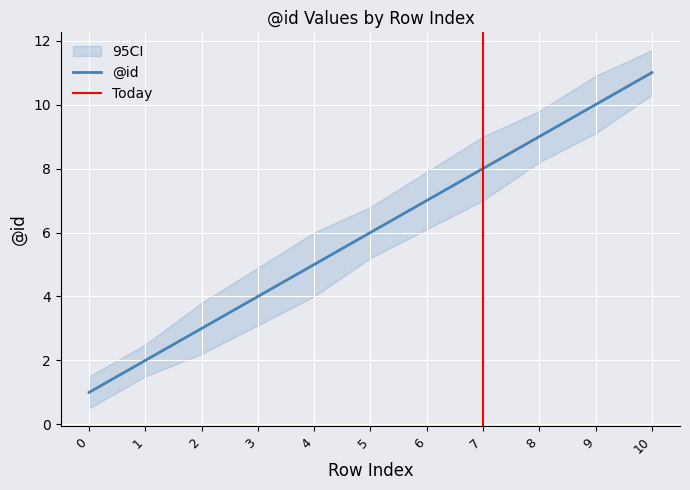

Reading left to right, extract all data points from this chart.

1	2	3	4	5	6	7	8	9	10	11